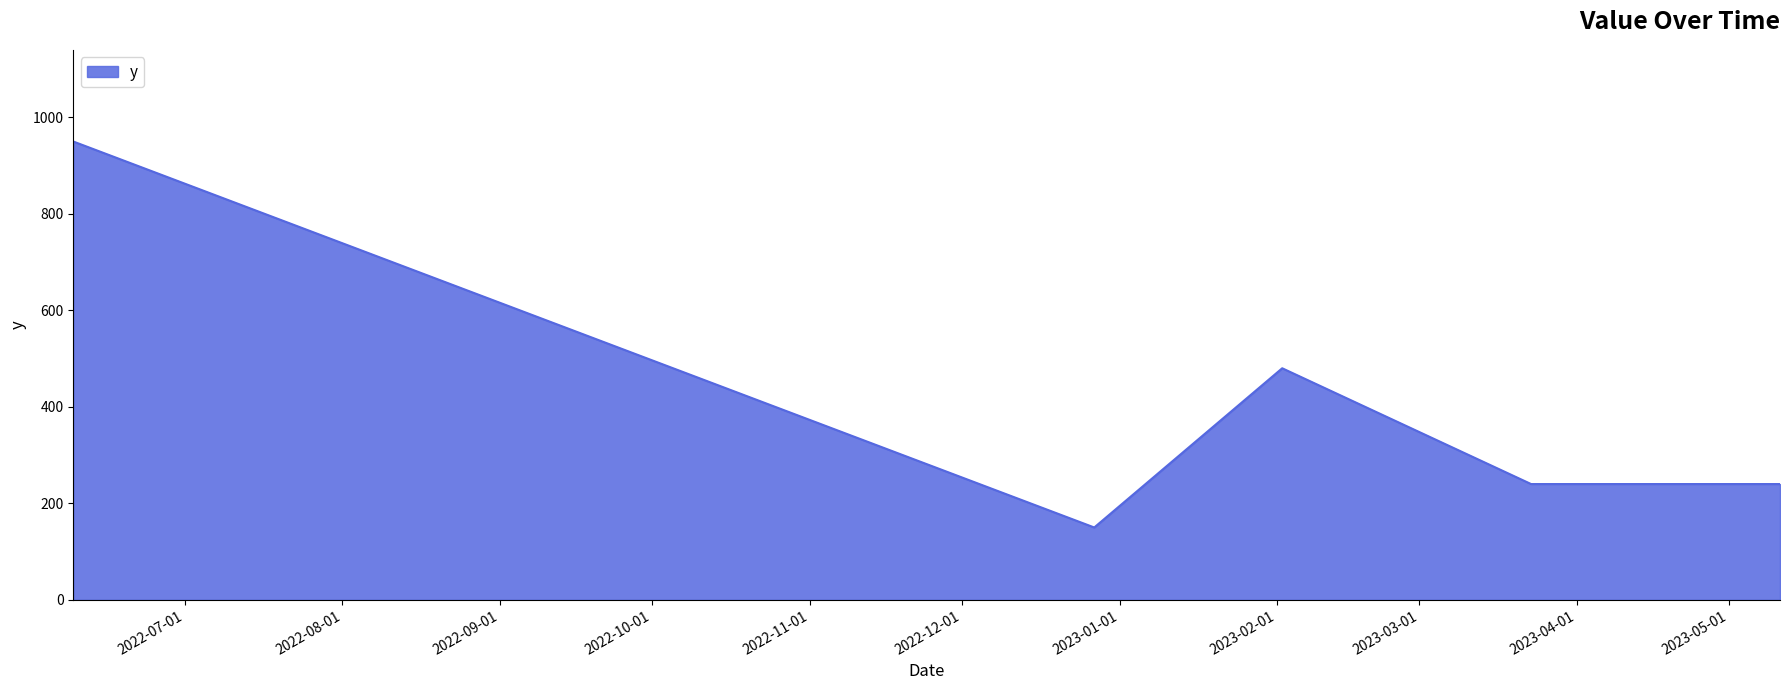

What is the difference between the maximum and minimum values?

800